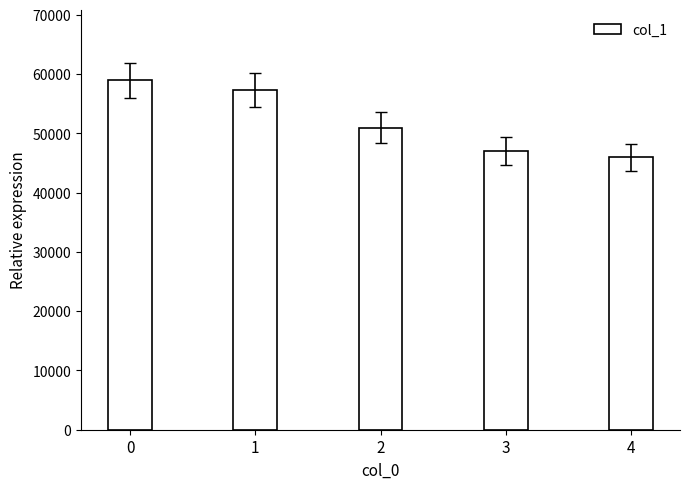

What is the sum of all values?

260303